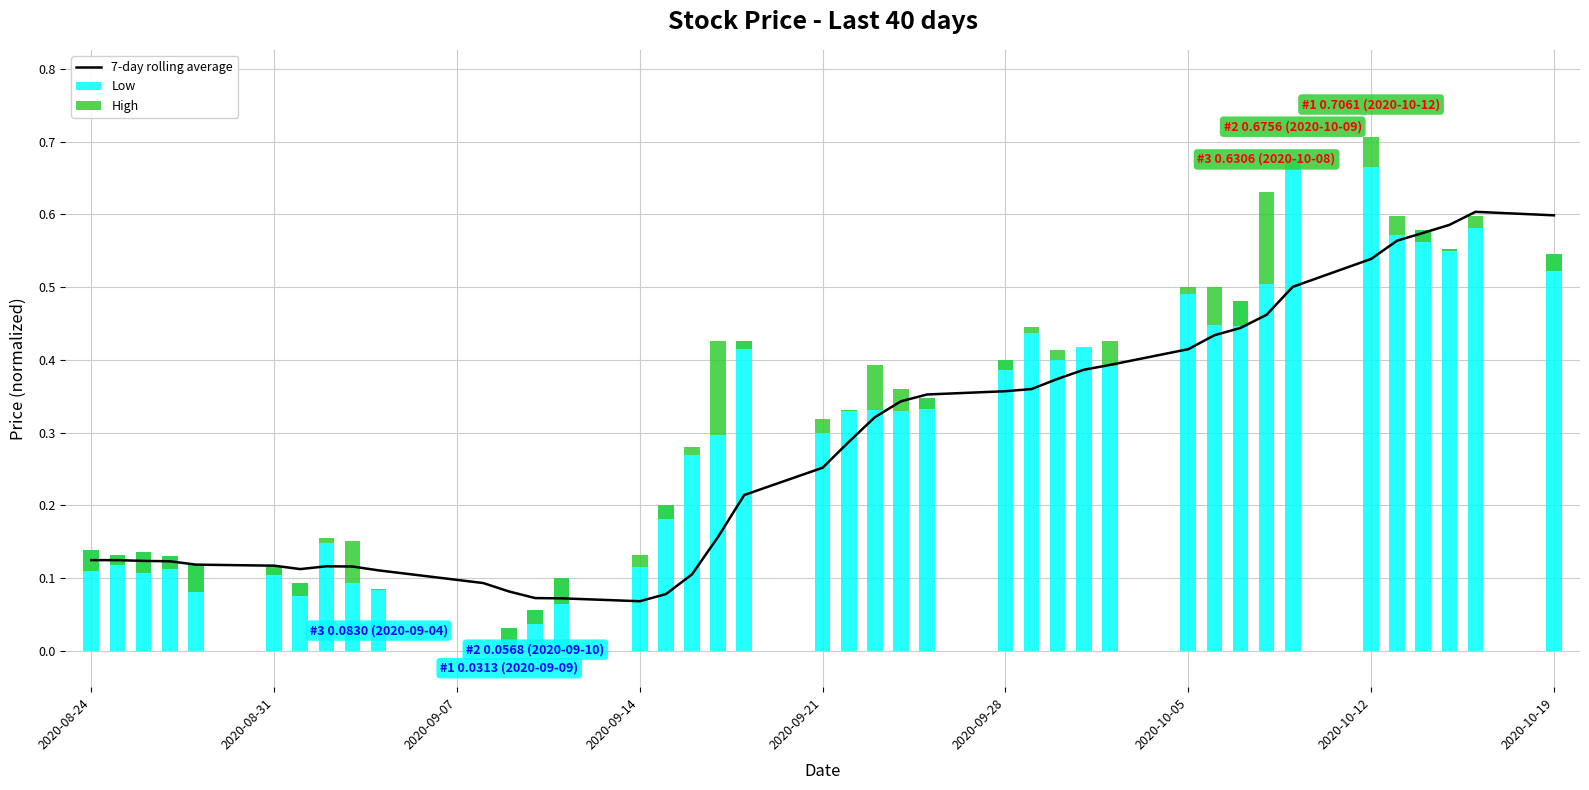

The 7-day rolling average series shows 0.0 at 2020-08-24. True or false?

False